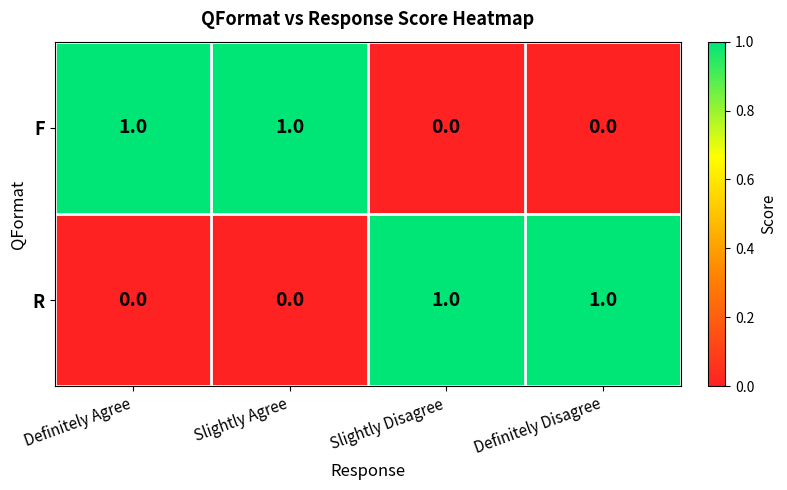

Count the F values in the range 0 to 1.

4